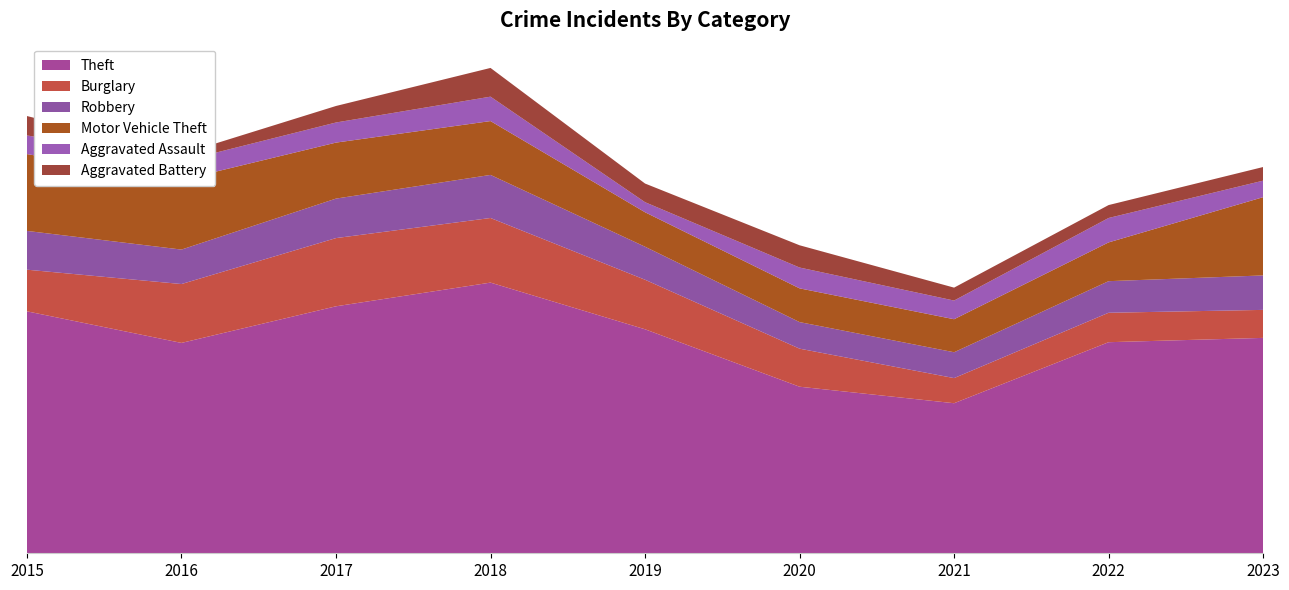

Reading left to right, list all the values displayed in this chart.

Theft: 2015=337	2016=293	2017=344	2018=377	2019=312	2020=232	2021=209	2022=294	2023=300
Burglary: 2015=58	2016=82	2017=95	2018=90	2019=69	2020=53	2021=35	2022=41	2023=39
Robbery: 2015=54	2016=48	2017=55	2018=60	2019=46	2020=37	2021=36	2022=44	2023=48
Motor Vehicle Theft: 2015=107	2016=97	2017=78	2018=75	2019=48	2020=47	2021=46	2022=54	2023=109
Aggravated Assault: 2015=26	2016=26	2017=28	2018=34	2019=14	2020=29	2021=26	2022=34	2023=23
Aggravated Battery: 2015=27	2016=10	2017=23	2018=40	2019=26	2020=31	2021=18	2022=18	2023=19